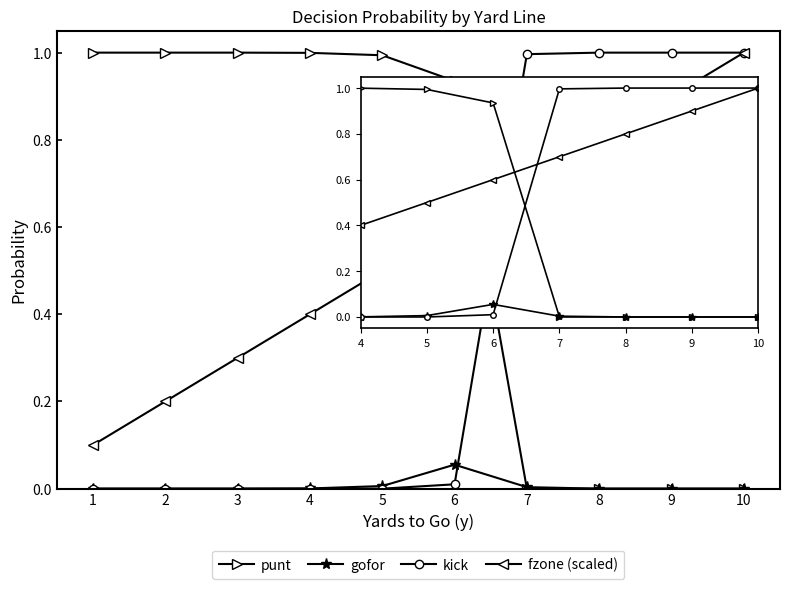

True or false: fzone (scaled) has more than 2 points higher than both neighbors.

False